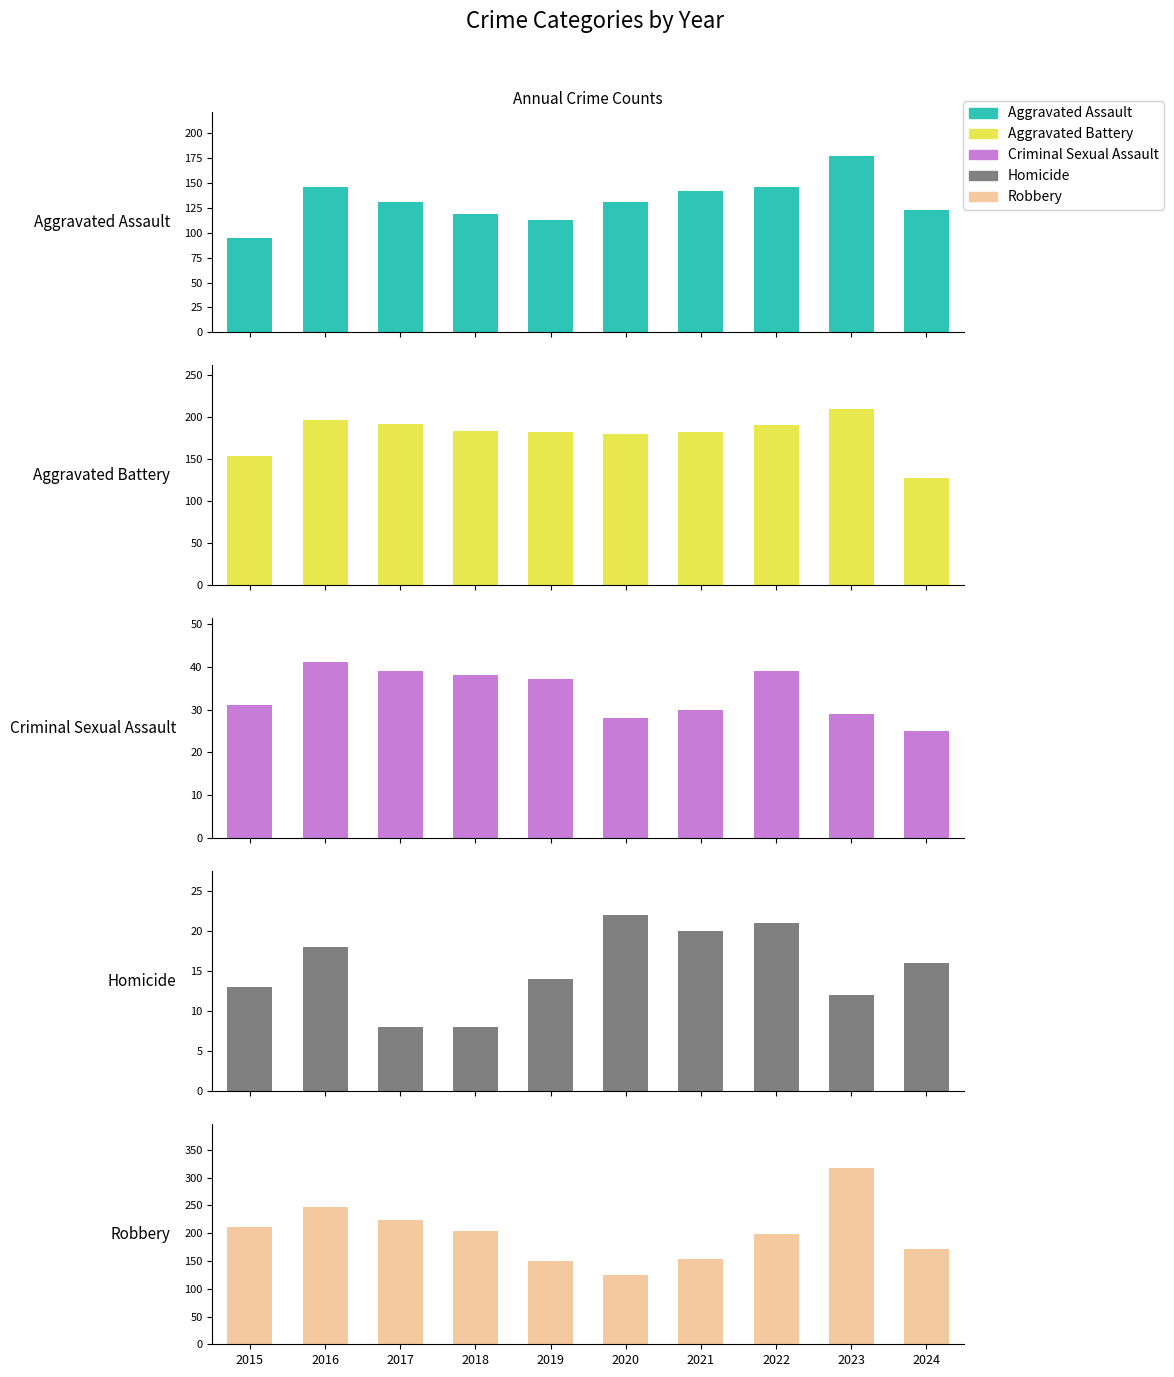

What is the sum of the Homicide values at 2020 and 2015?

35